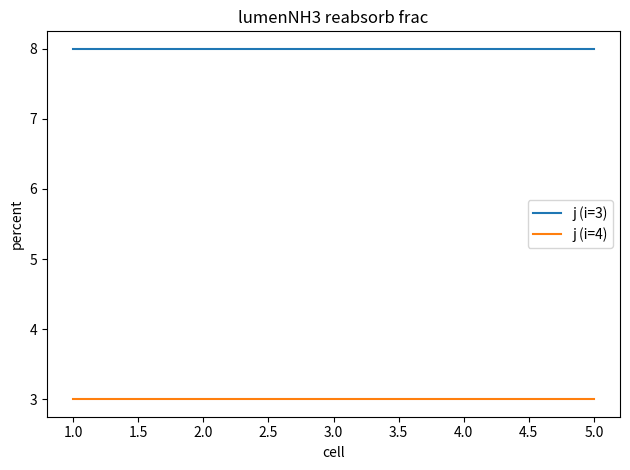

Read the j (i=3) value at 1.0.

8